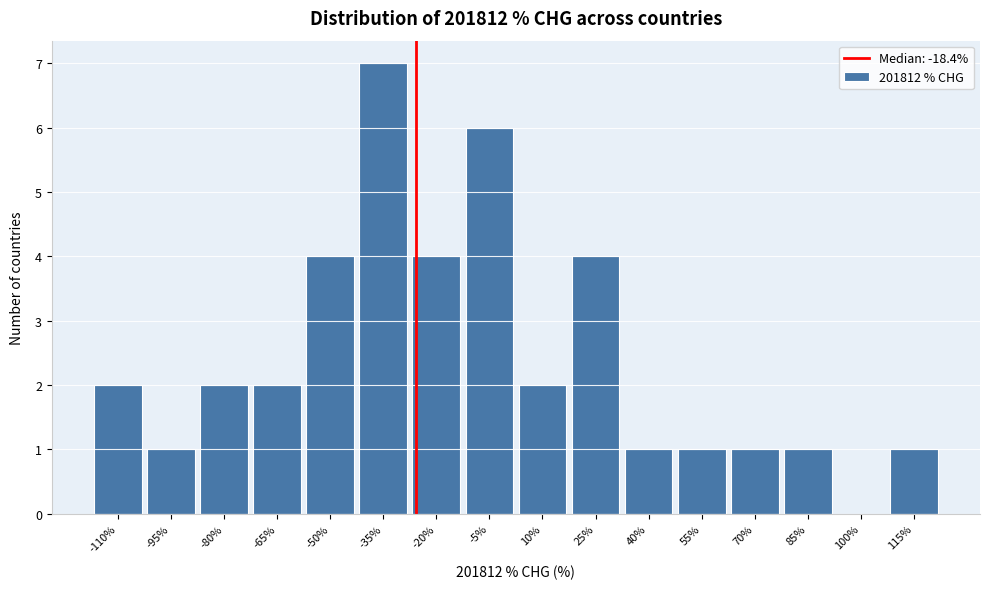

Reading left to right, transcribe all the data shown in this chart.

-110%=2	-95%=1	-80%=2	-65%=2	-50%=4	-35%=7	-20%=4	-5%=6	10%=2	25%=4	40%=1	55%=1	70%=1	85%=1	100%=0	115%=1